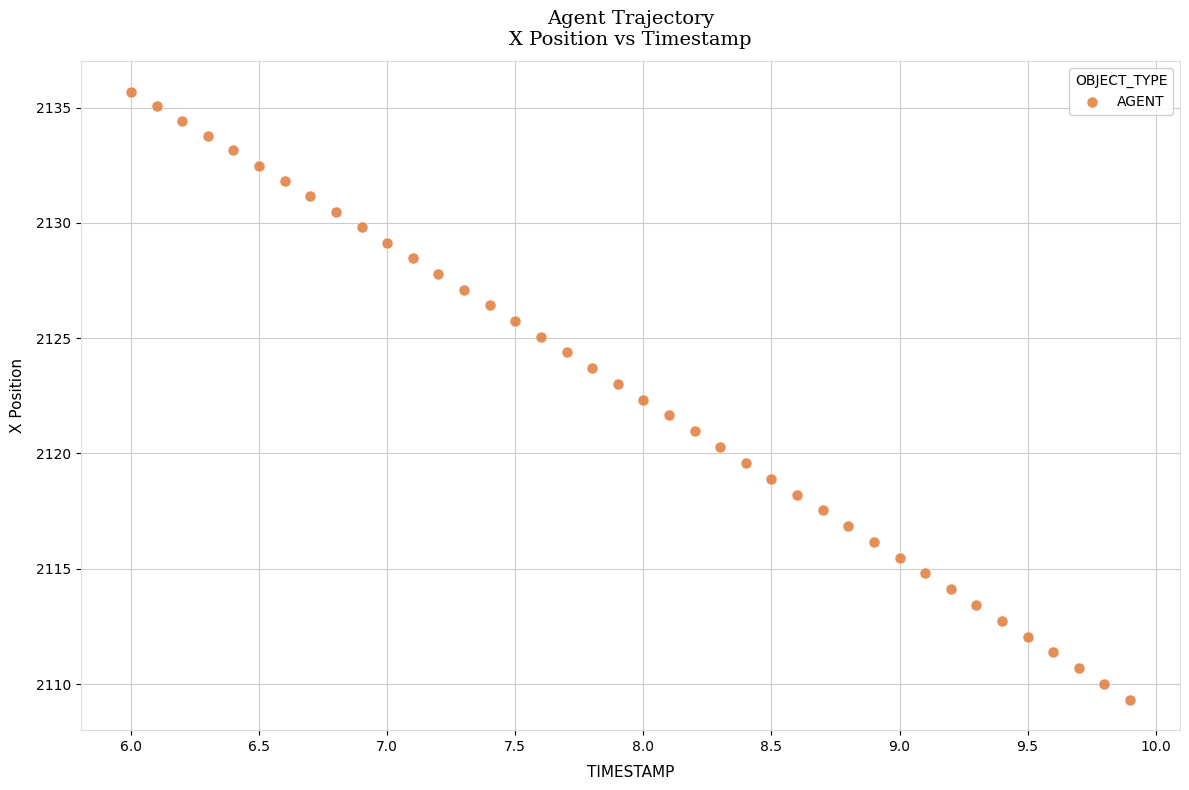

What is the range of Y values (max minus min)?

26.4